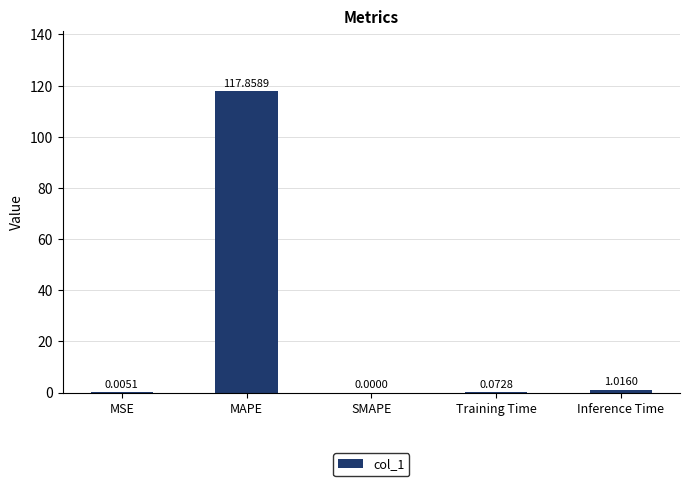

At which category does the chart reach its peak across all series?

MAPE